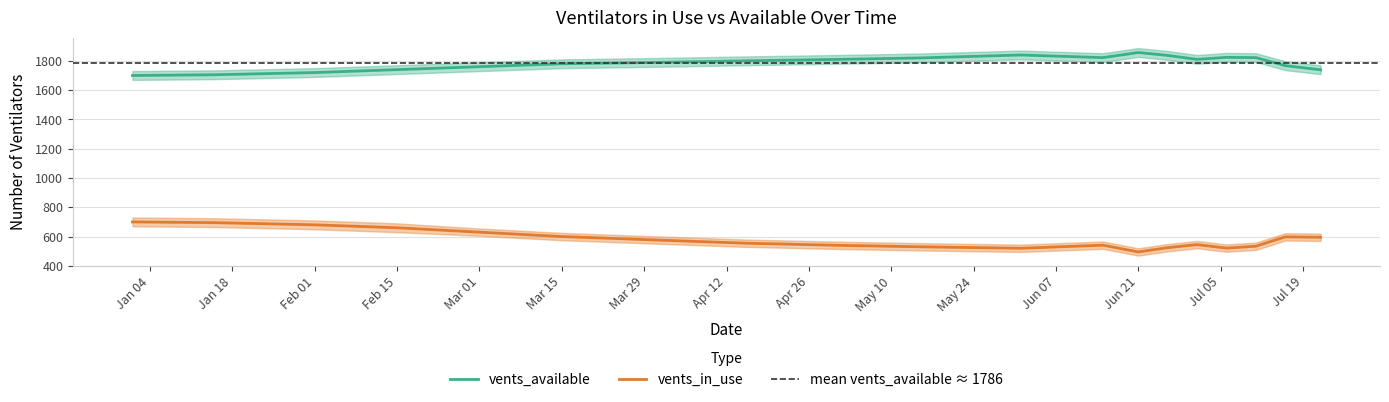

True or false: vents_avail_lo and vents_in_use_lo intersect in this chart.

False